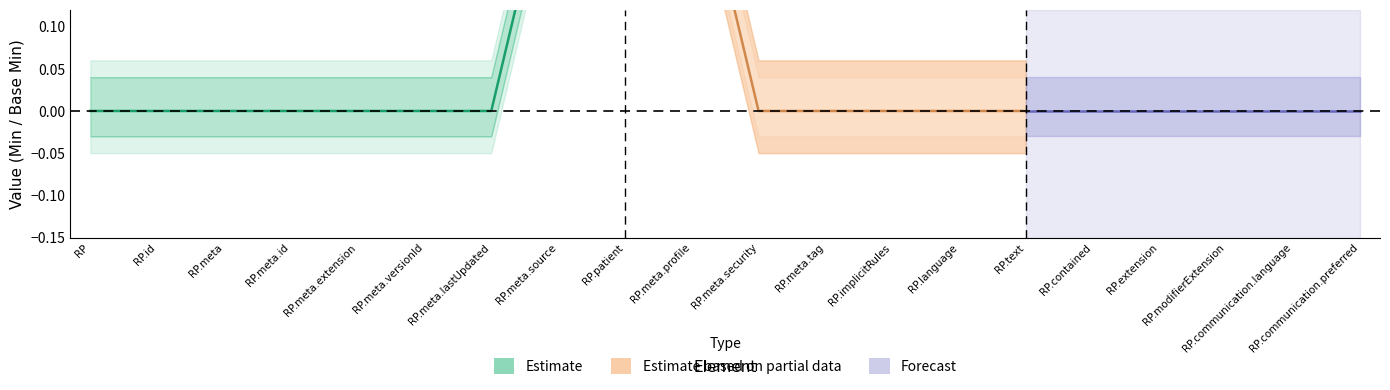

How many lines are shown in the chart?

4